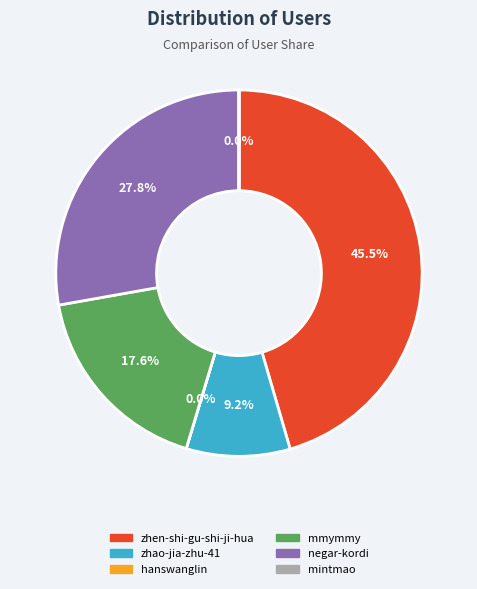

What portion of the pie excludes zhen-shi-gu-shi-ji-hua?

54.5%